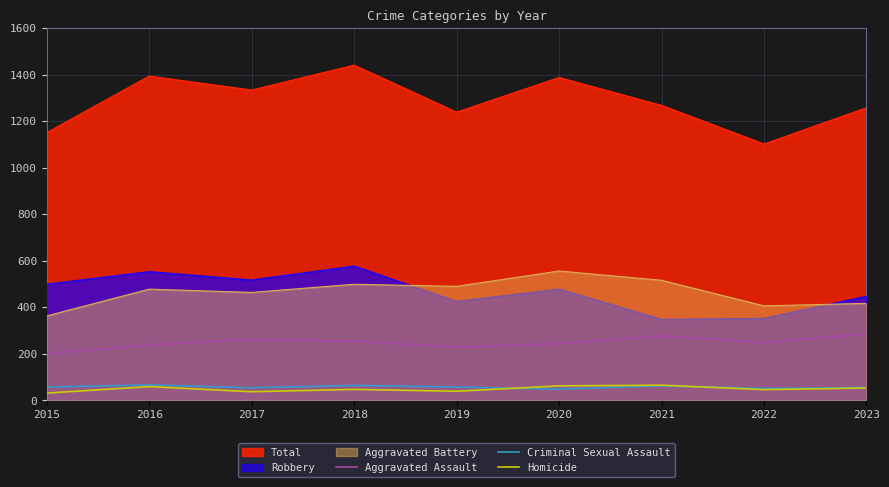

How many values in the Homicide series exceed 47?

4